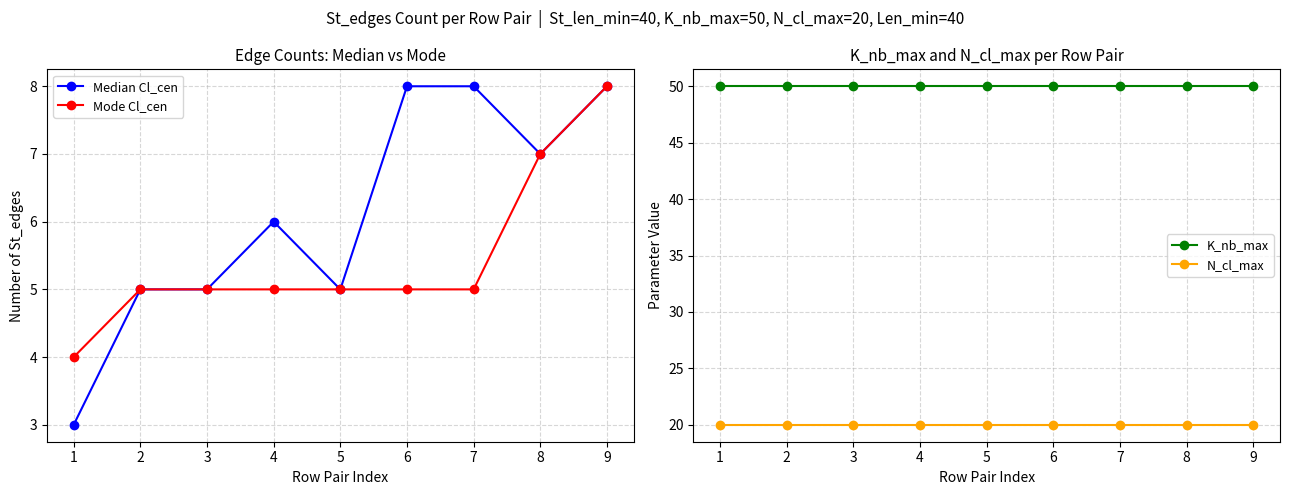

How many interior local valleys does the Median Cl_cen series have?

2